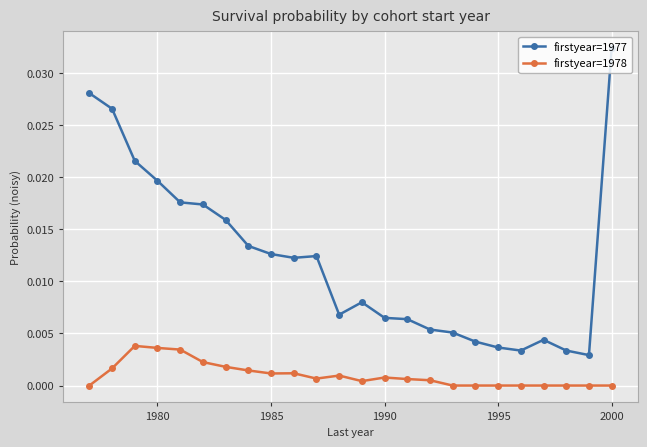

Which series has the widest spread of values?

firstyear=1977